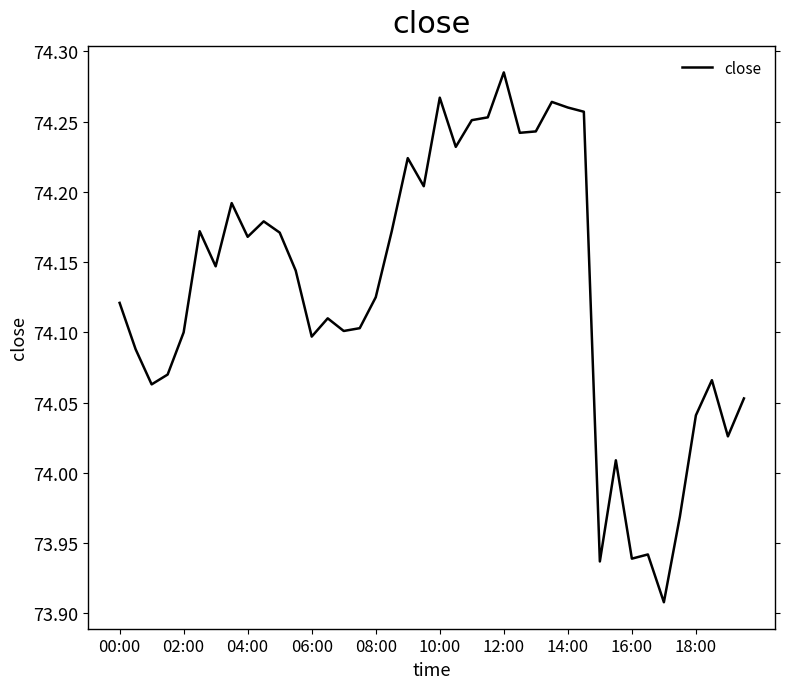

Does the chart have visible grid lines?

No